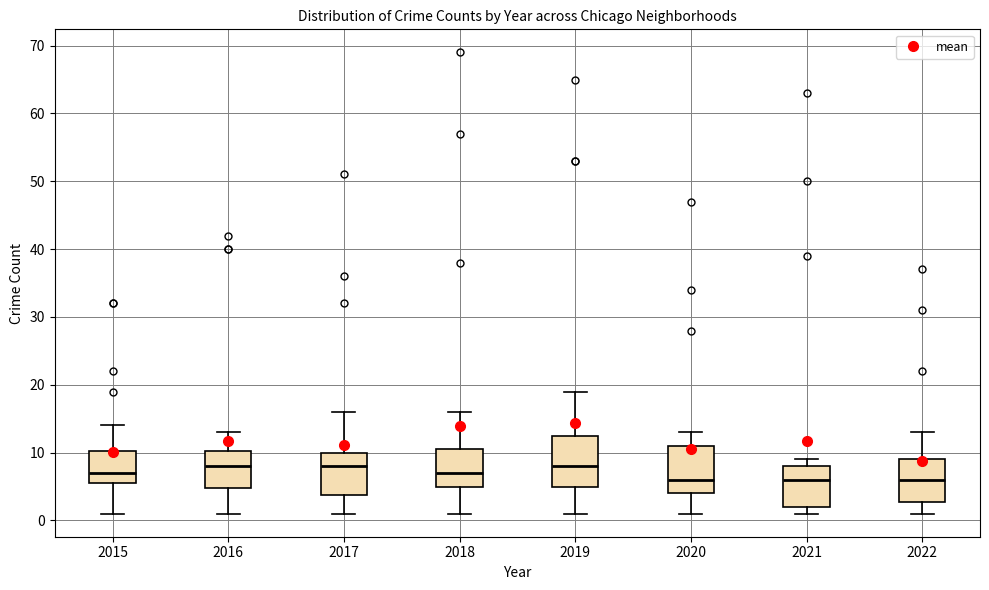

Where does the lower whisker of the box at x = 2015 end on the y-axis? The values are not printed on the chart, so give them approximately, as read against the axis.

1